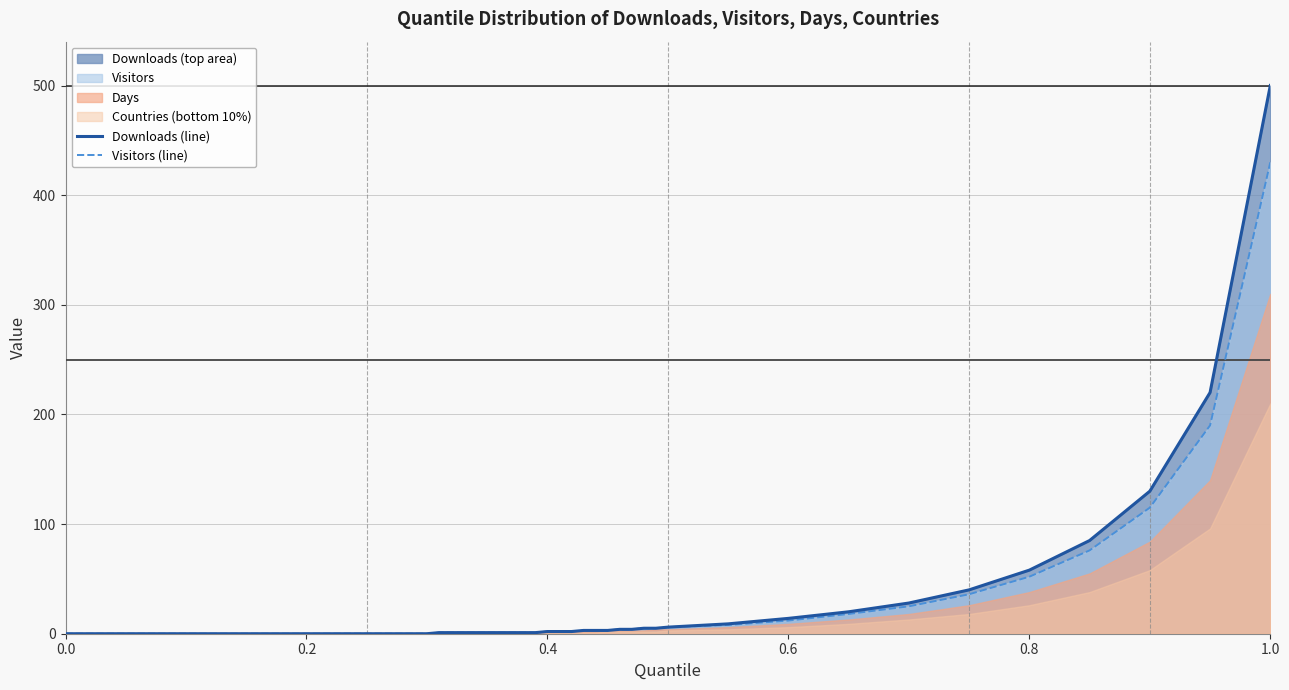

True or false: Downloads (line) has more than 0 interior local peaks.

False